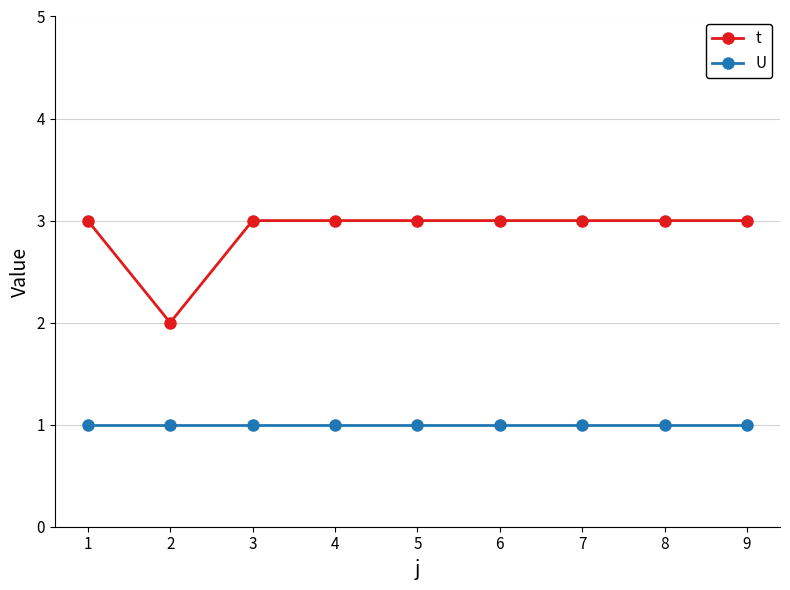

Reading left to right, list all the values displayed in this chart.

t: 1=3	2=2	3=3	4=3	5=3	6=3	7=3	8=3	9=3
U: 1=1	2=1	3=1	4=1	5=1	6=1	7=1	8=1	9=1